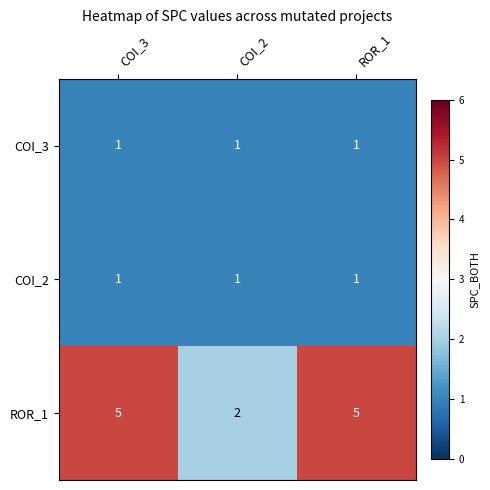

How many categories are shown in the chart?

3